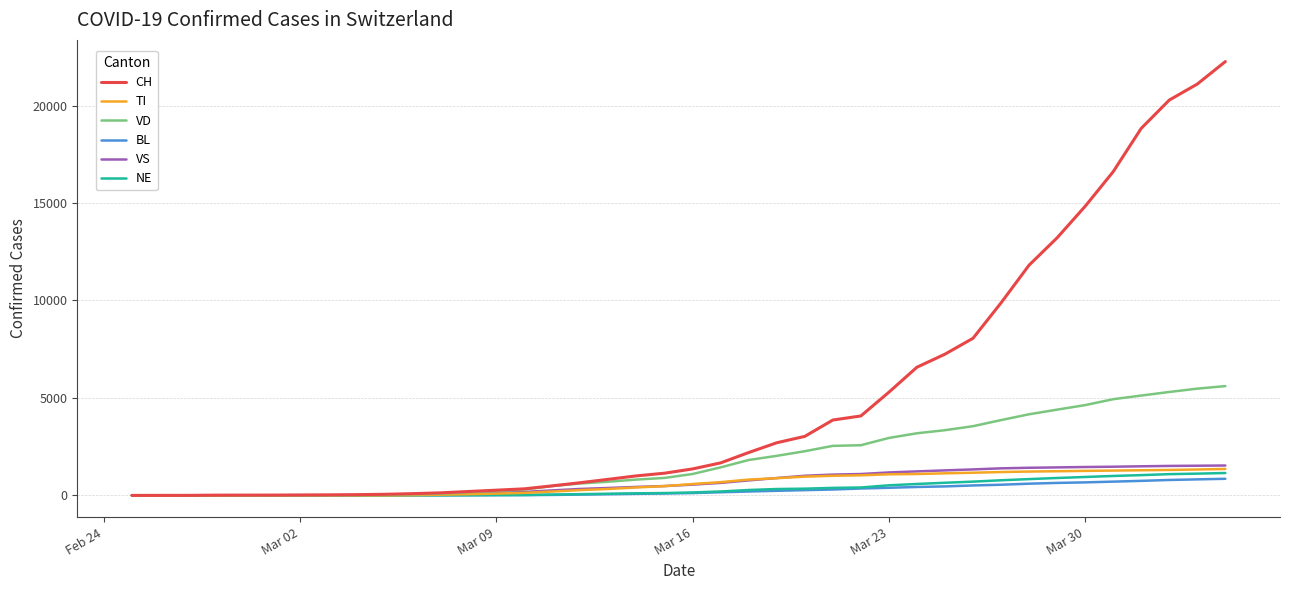

What is the maximum value for TI?

1356